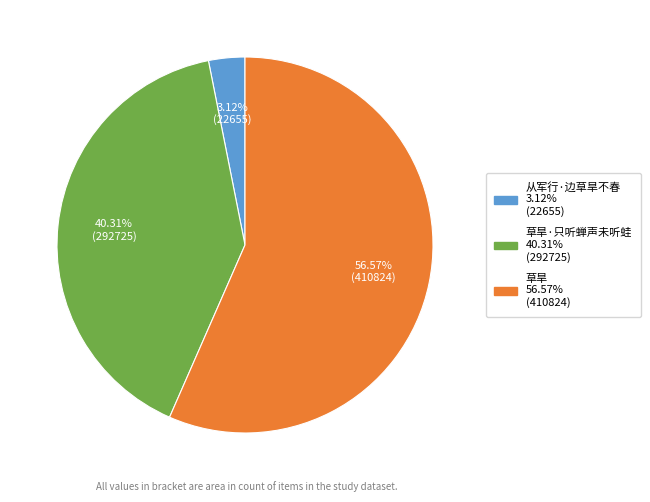

To the nearest percent, what is the difference between the largest and smallest slice percentages?

53%